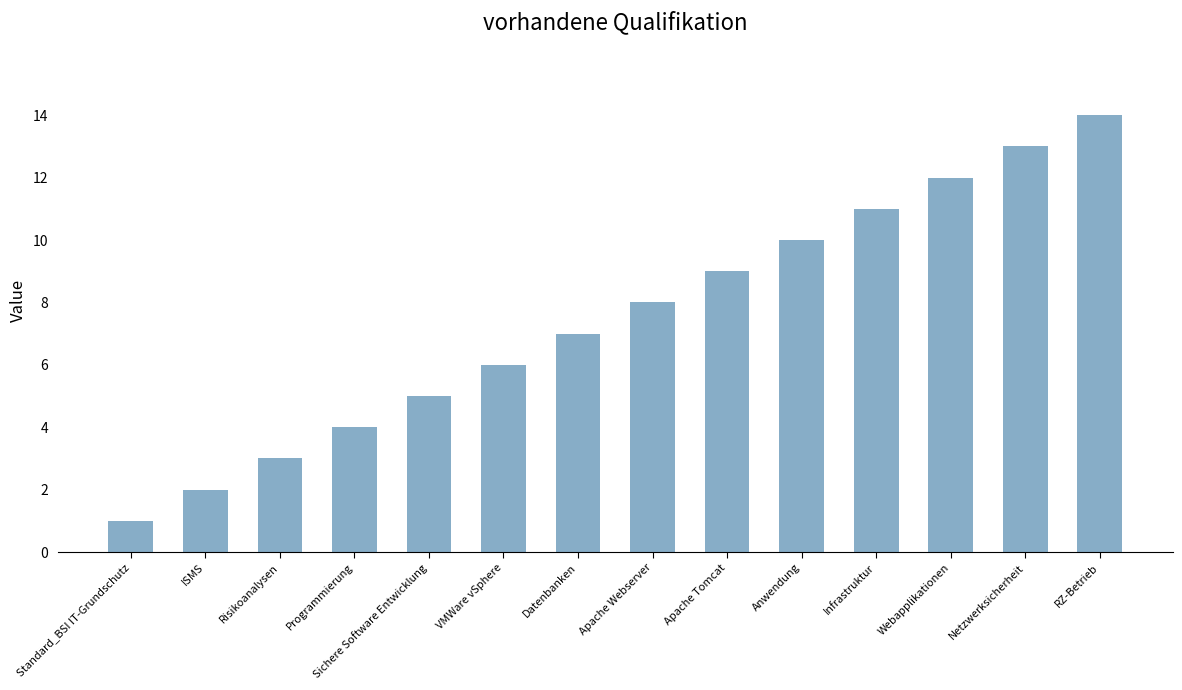

List the labels in order of value, smallest first.

Standard_BSI IT-Grundschutz, ISMS, Risikoanalysen, Programmierung, Sichere Software Entwicklung, VMWare vSphere, Datenbanken, Apache Webserver, Apache Tomcat, Anwendung, Infrastruktur, Webapplikationen, Netzwerksicherheit, RZ-Betrieb